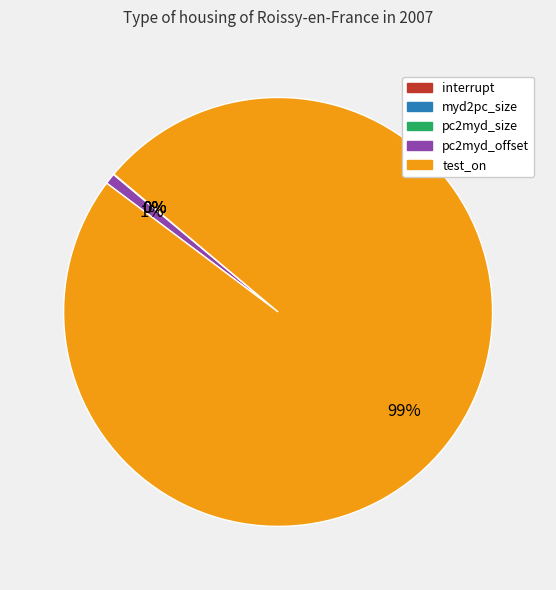

To the nearest percent, what is the difference between the largest and smallest slice percentages?

99%